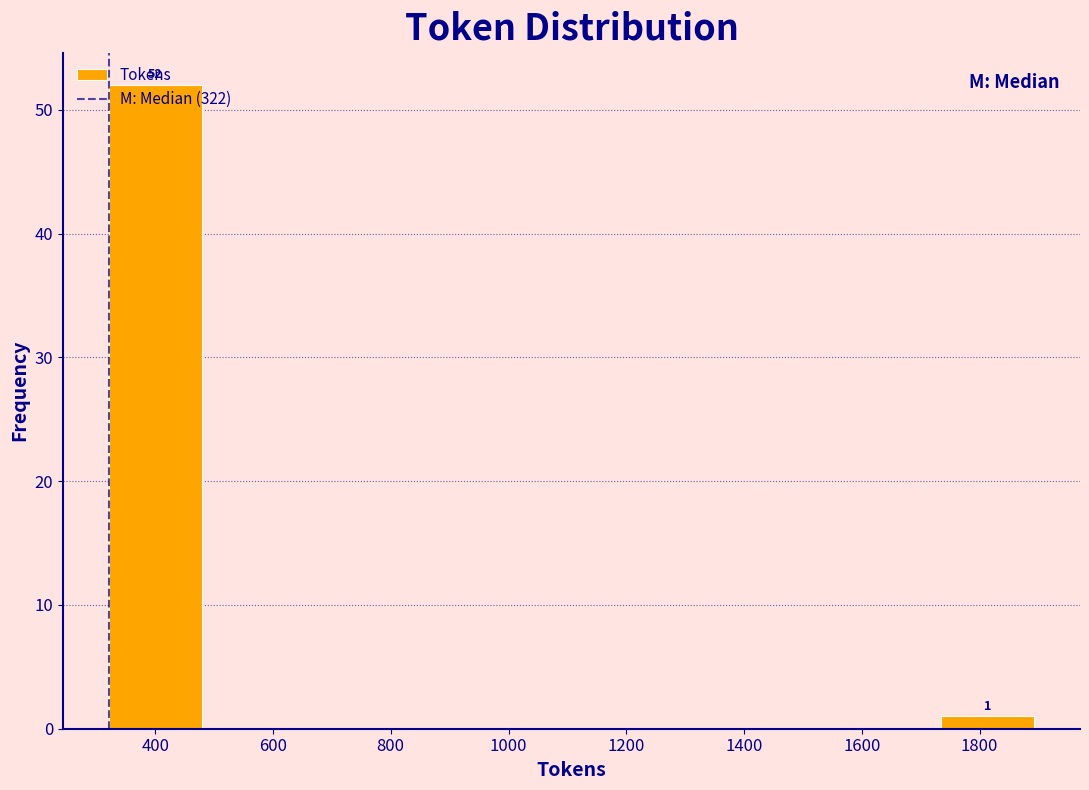

Which range on the x-axis has the tallest bar?

320 to 480